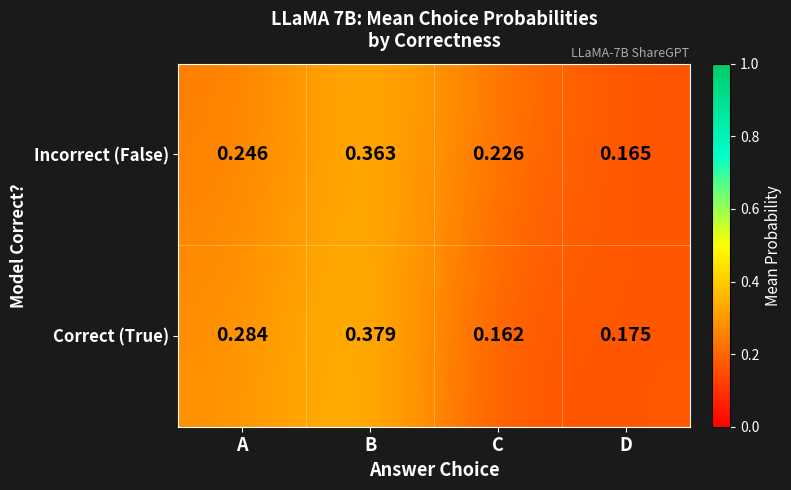

Which series has the widest spread of values?

Correct (True)